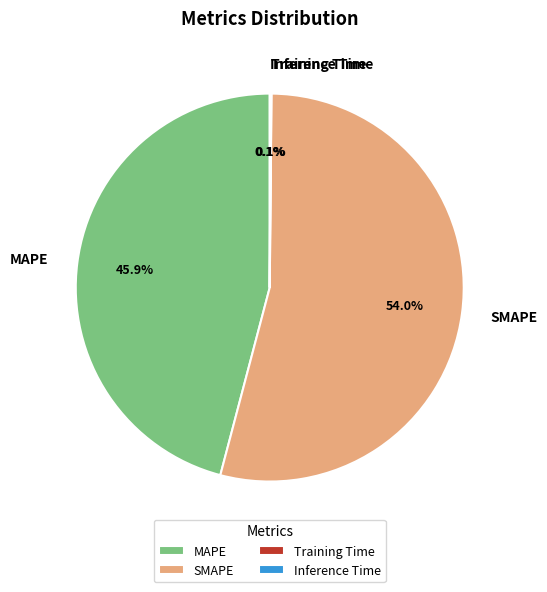

Is there any slice that represents more than half of the pie?

Yes